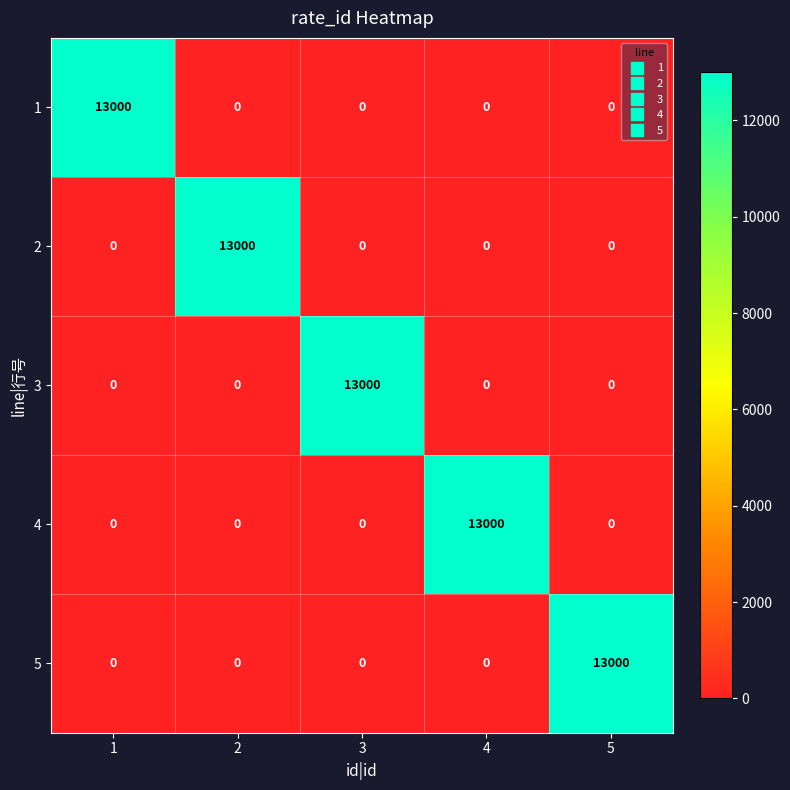

Reading left to right, extract all data points from this chart.

1: 13000	0	0	0	0
2: 0	13000	0	0	0
3: 0	0	13000	0	0
4: 0	0	0	13000	0
5: 0	0	0	0	13000